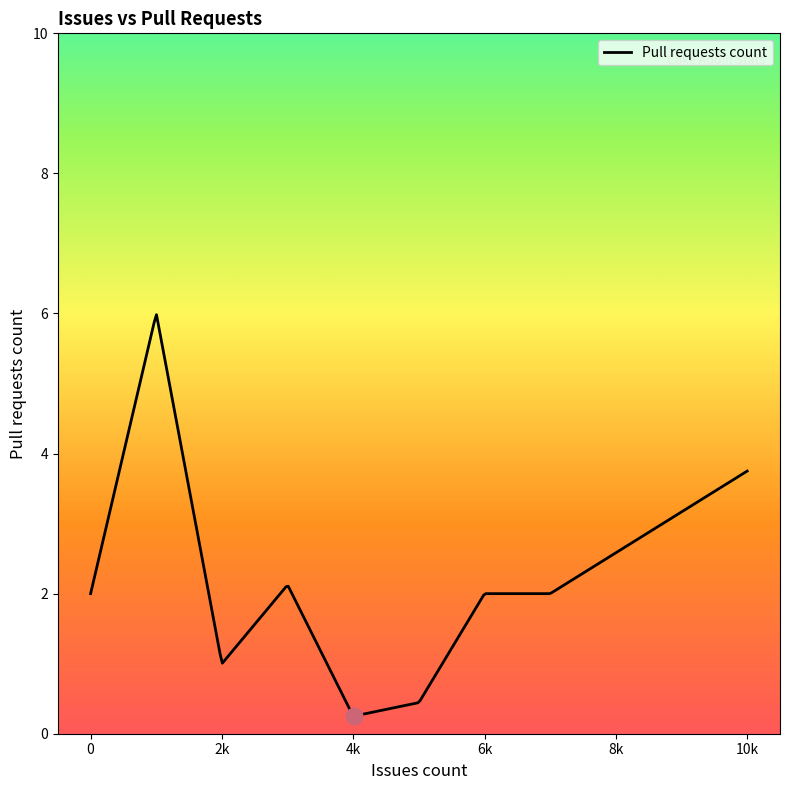

What is the difference between the maximum and minimum values?

5.7